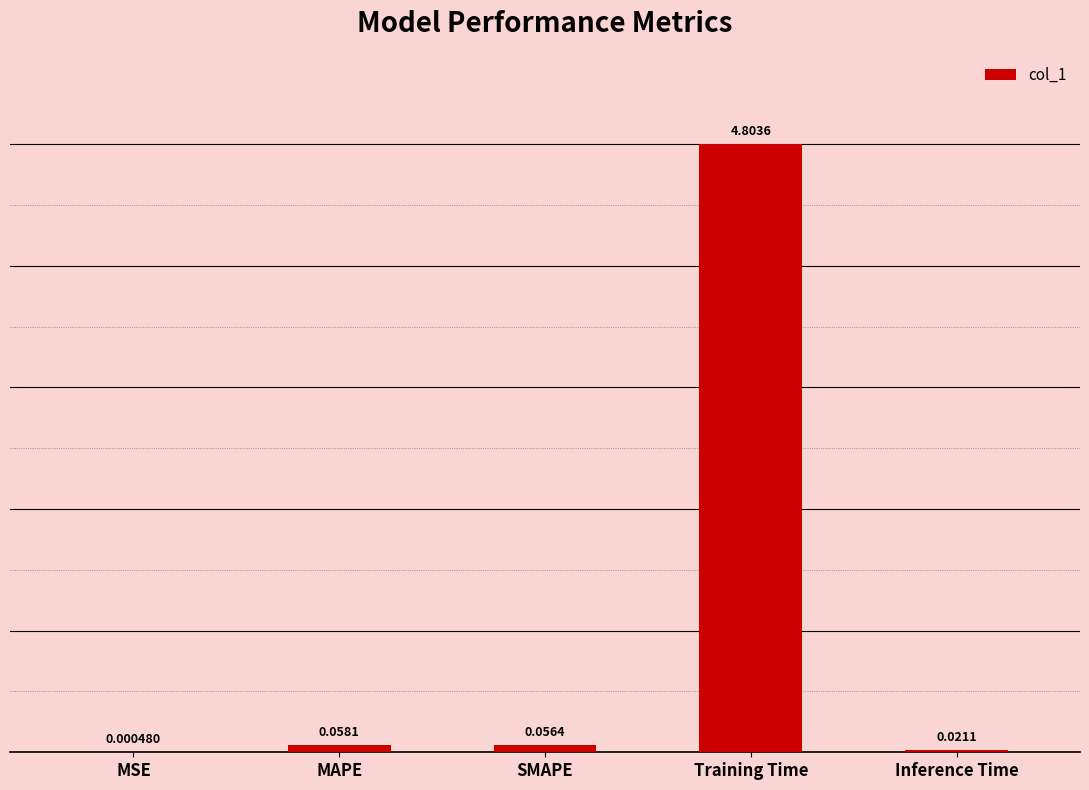

At which label is the value closest to 2?

MAPE